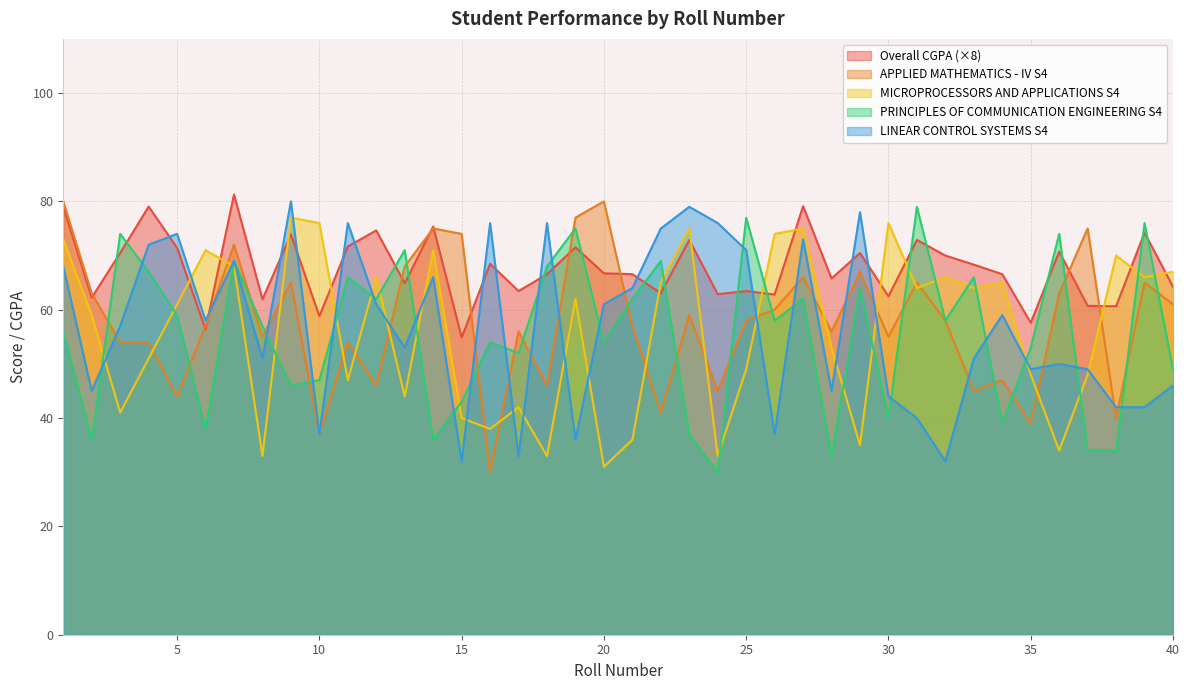

List the labels in order of APPLIED MATHEMATICS - IV S4 value, largest first.

1, 20, 19, 14, 37, 15, 7, 13, 29, 27, 9, 31, 39, 2, 36, 40, 26, 23, 25, 32, 6, 21, 17, 28, 8, 30, 3, 4, 11, 34, 12, 18, 24, 33, 5, 22, 38, 35, 10, 16